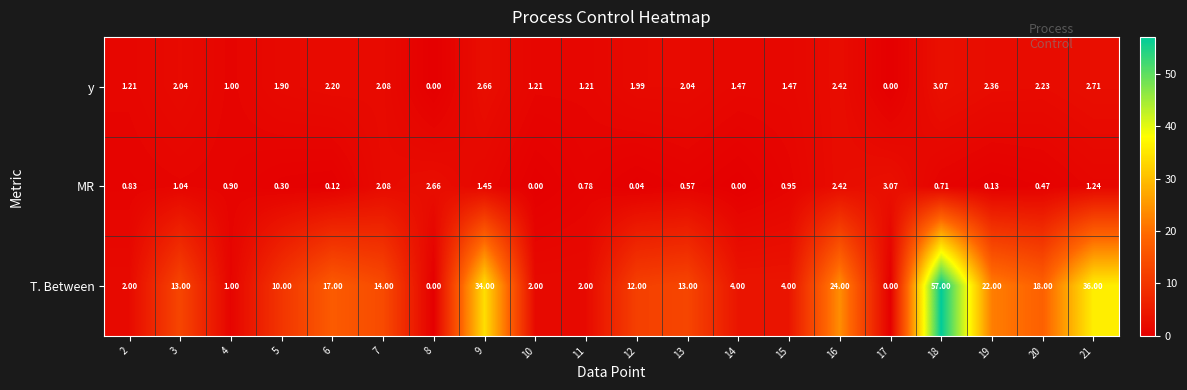

Which series has the largest range (max minus min)?

T. Between